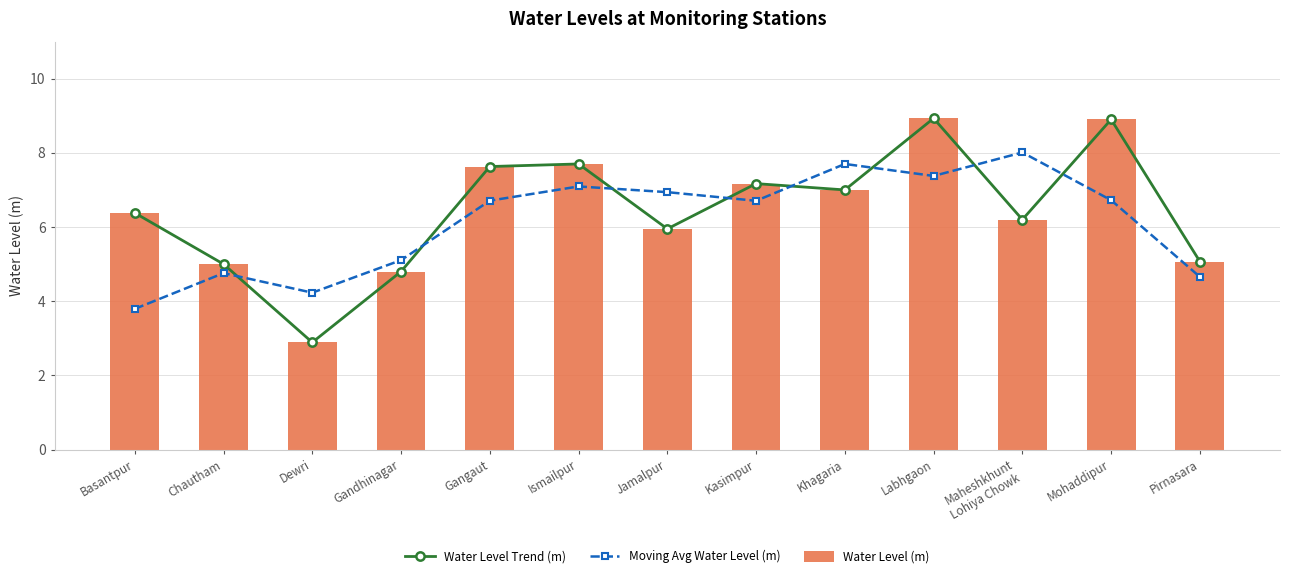

The Water Level Trend (m) series shows 7.6 at Gangaut. True or false?

True